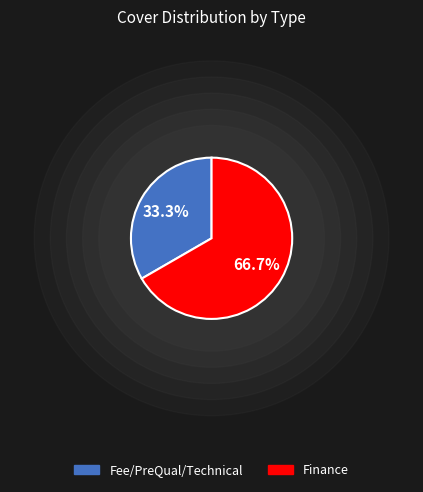

Does Fee/PreQual/Technical represent more than half of the total?

No